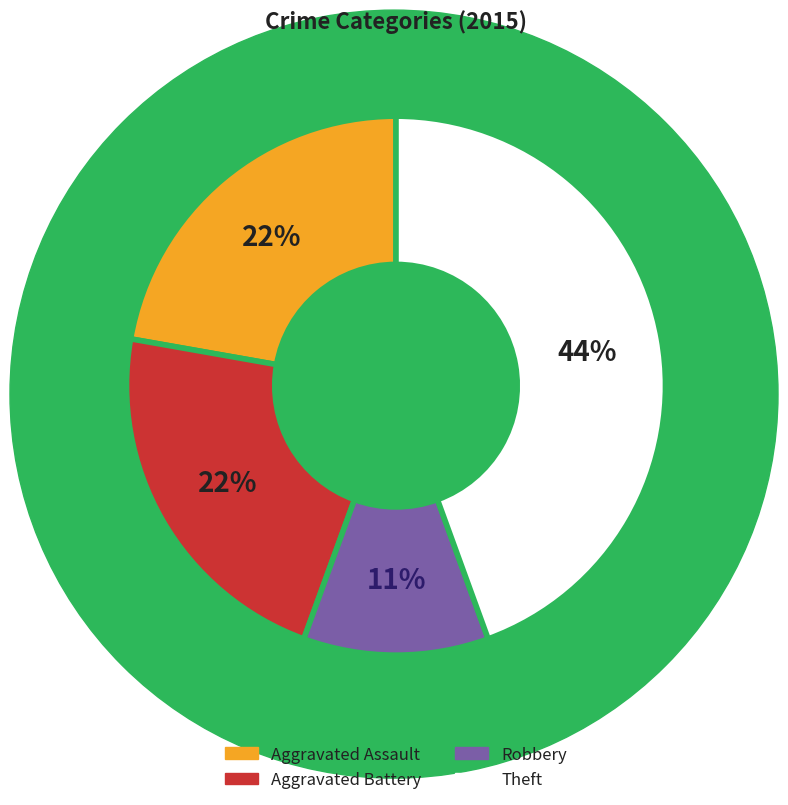

The Robbery slice represents 18% of the pie. True or false?

False